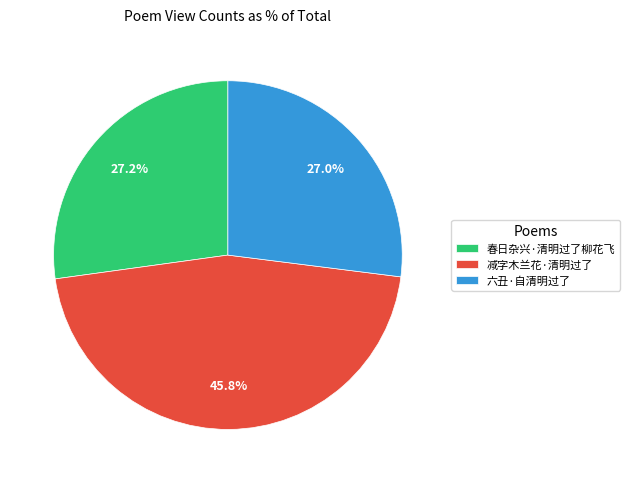

Combined, what portion of the pie is 六丑·自清明过了 and 春日杂兴·清明过了柳花飞?

54.2%